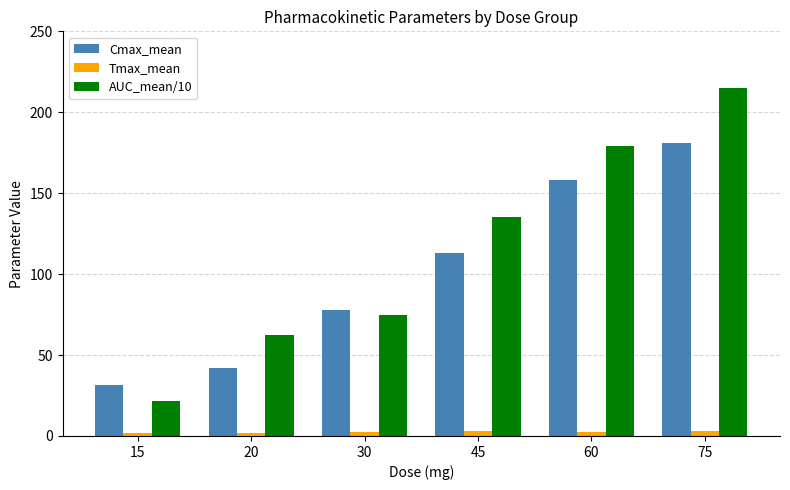

Does the chart contain stacked bars?

No